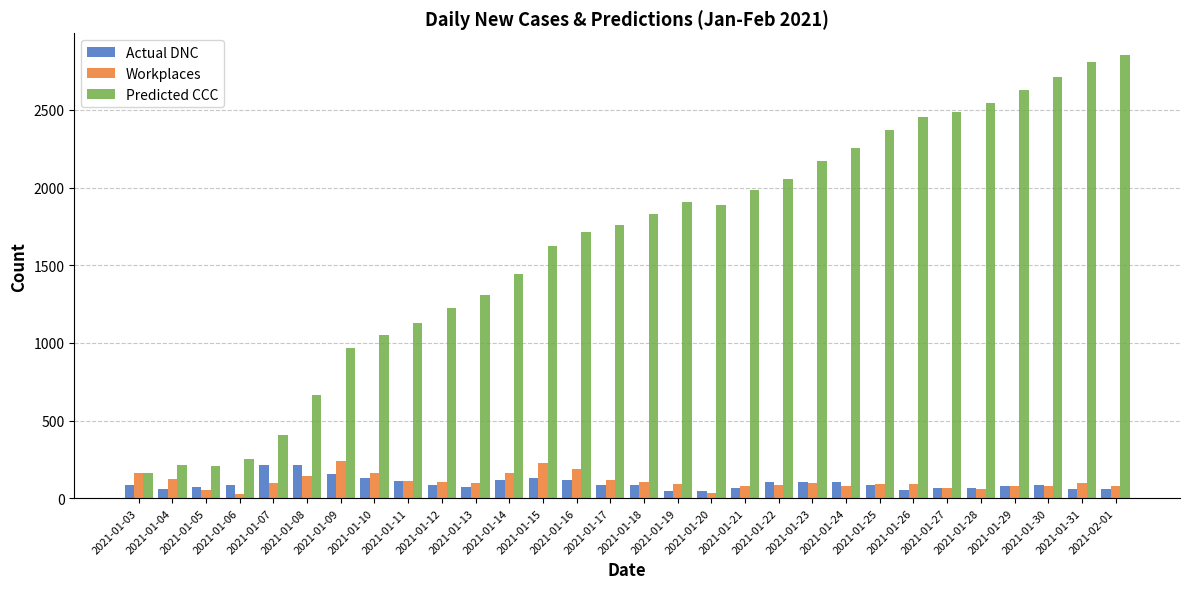

What are all the series names shown in the legend?

Actual DNC, Workplaces, Predicted CCC